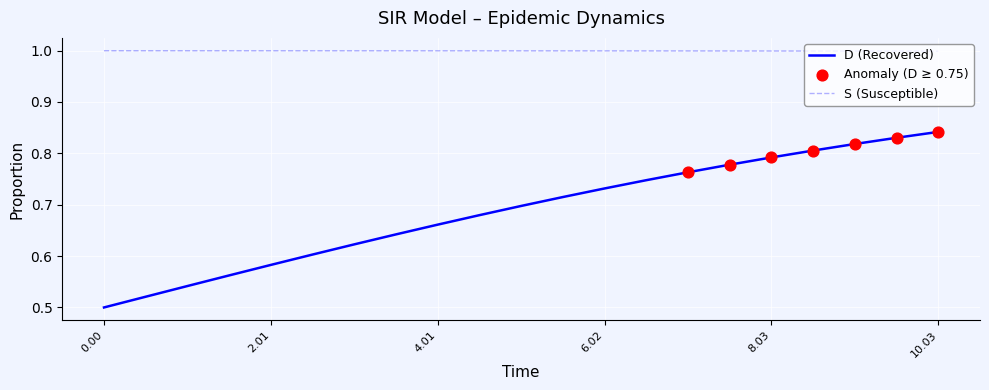

Which series has the largest range (max minus min)?

D (Recovered)